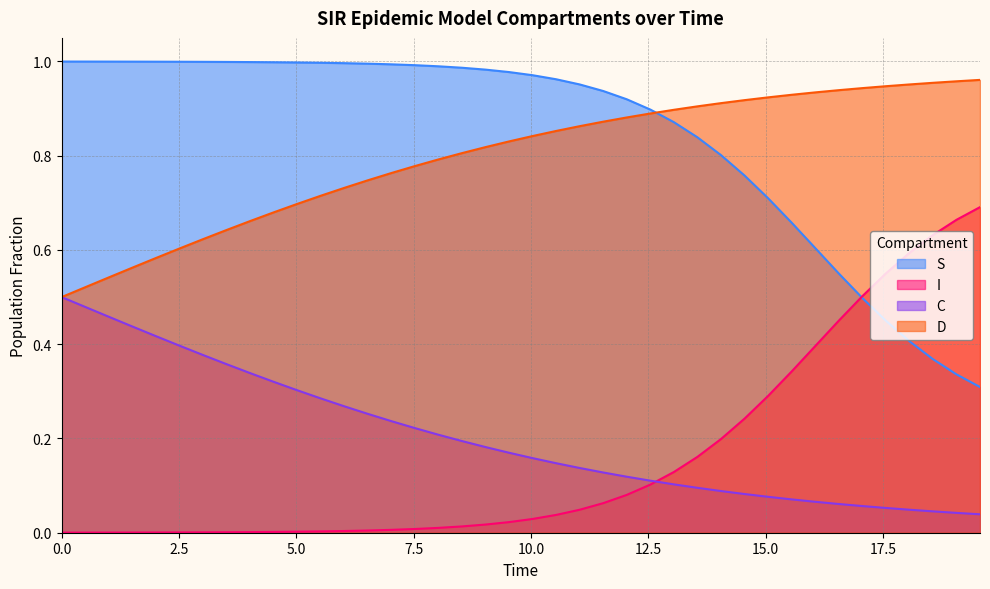

Which series has the largest total across all categories?

S